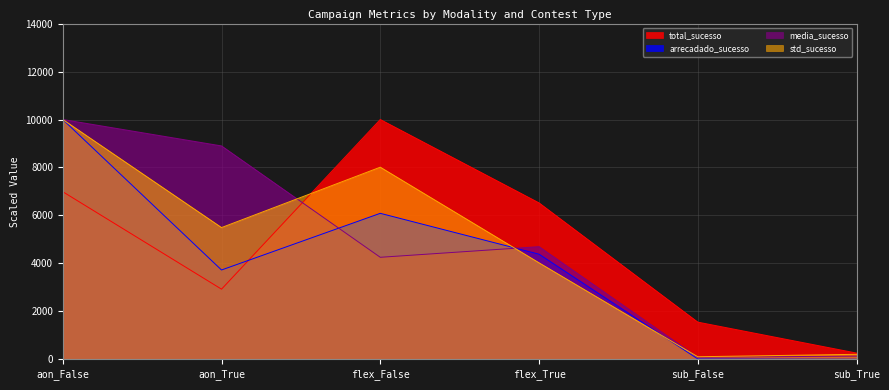

True or false: total_sucesso has more than 1 interior local peaks.

False